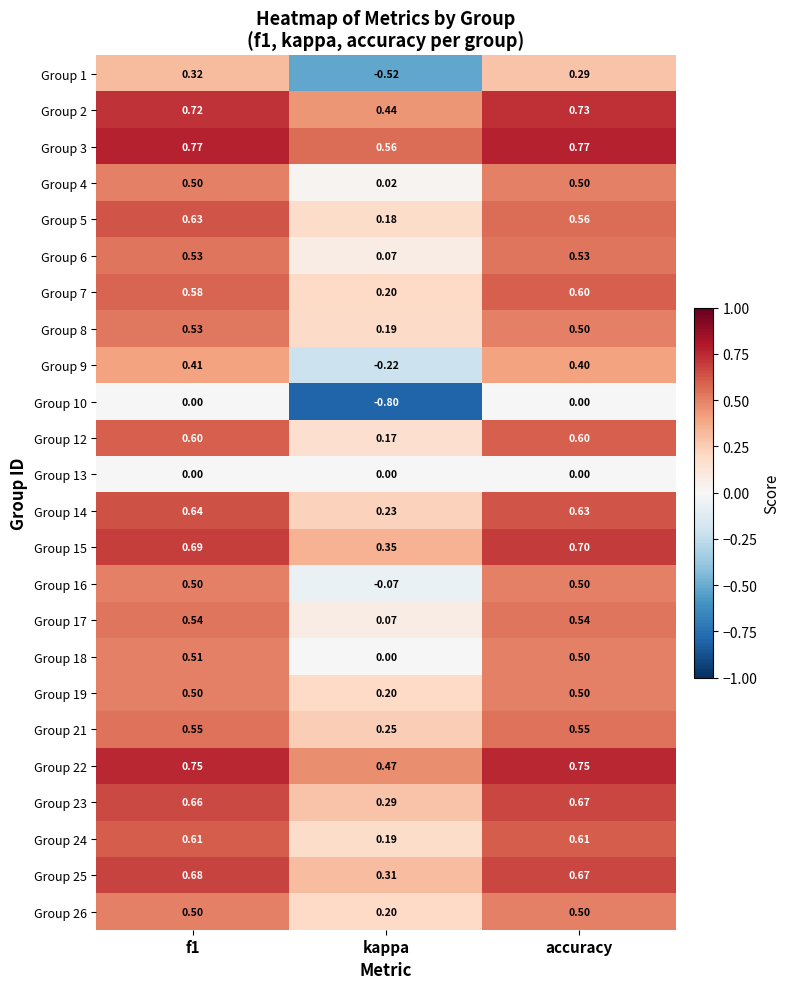

Which series has the largest total across all categories?

Group 3